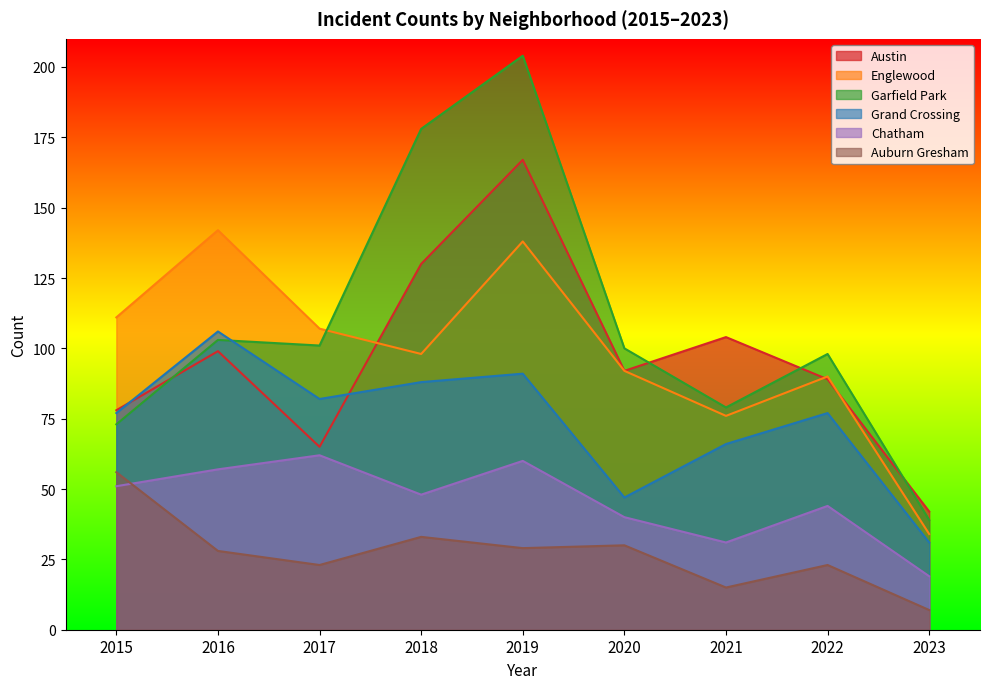

Which category has the highest value in the Austin series?

2019